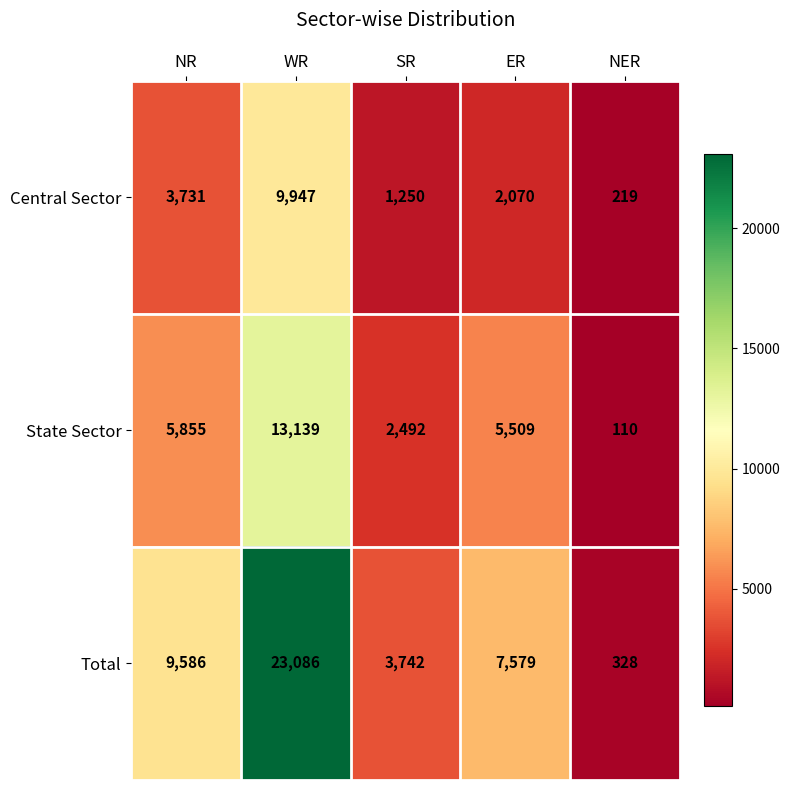

Which series changed the most between NR and NER?

Total